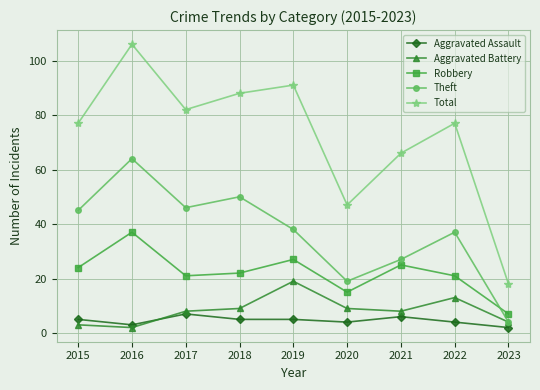

True or false: Theft has a value of 37 at 2016.

False